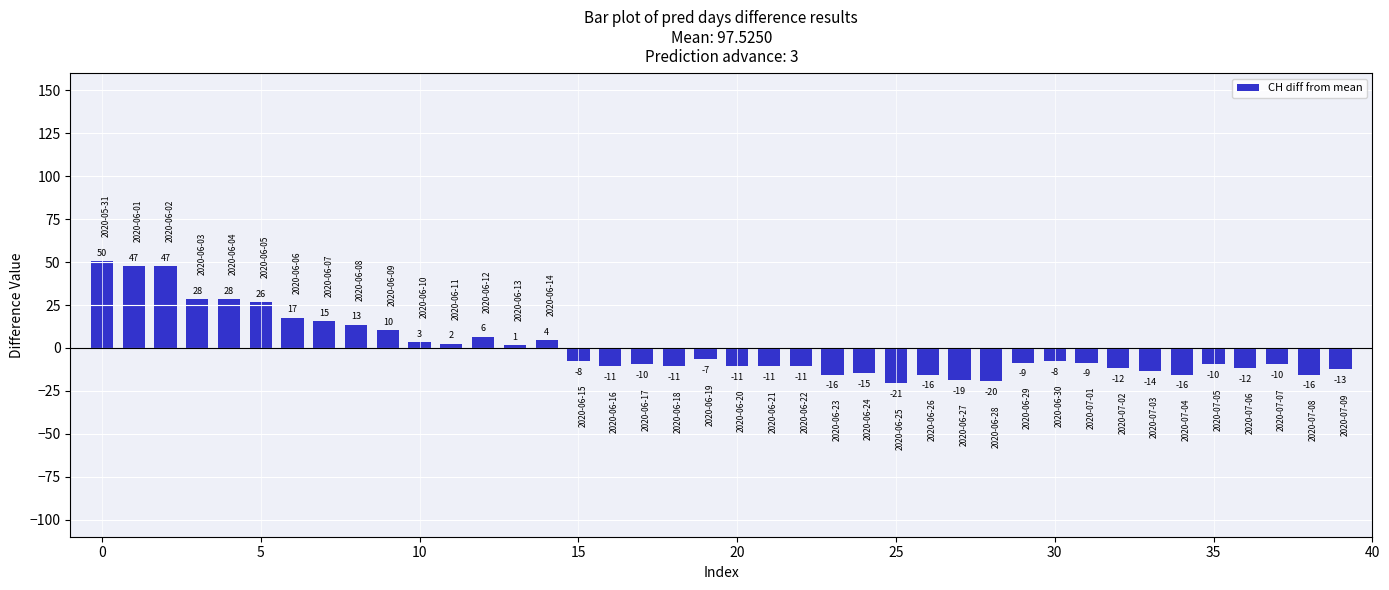

What is the difference between the second highest and minimum values?

68.0